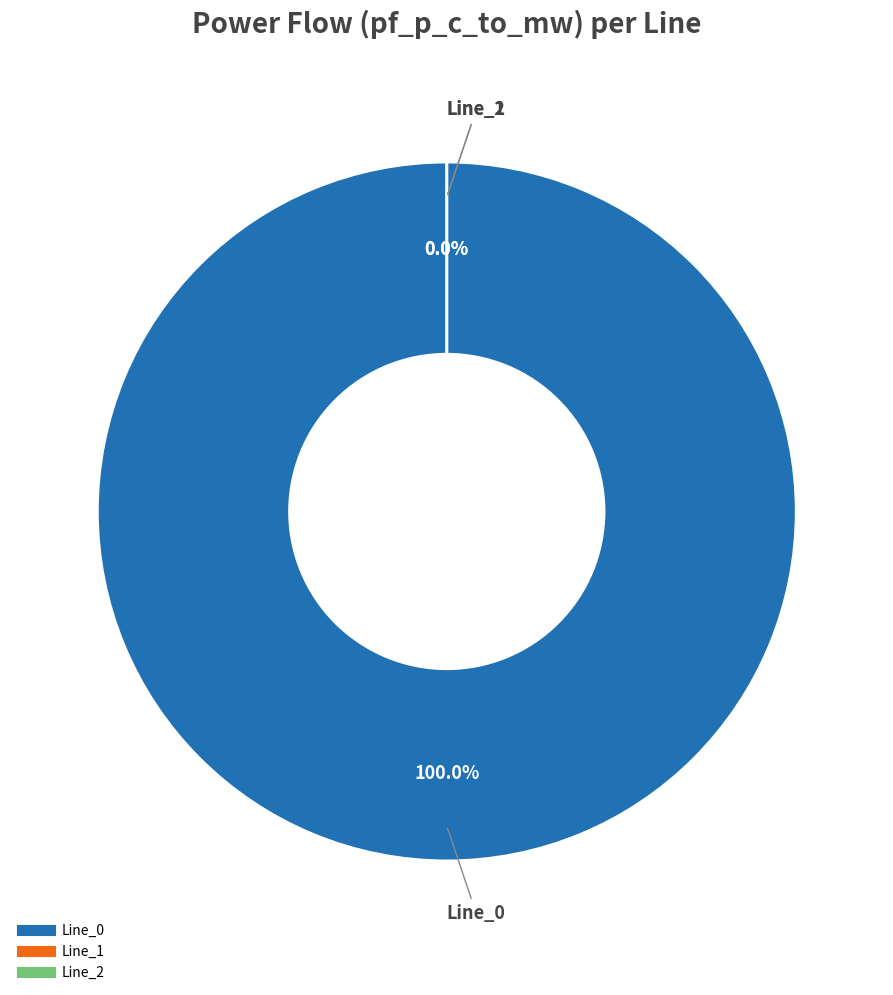

Which slice represents more than half of the pie?

Line_0